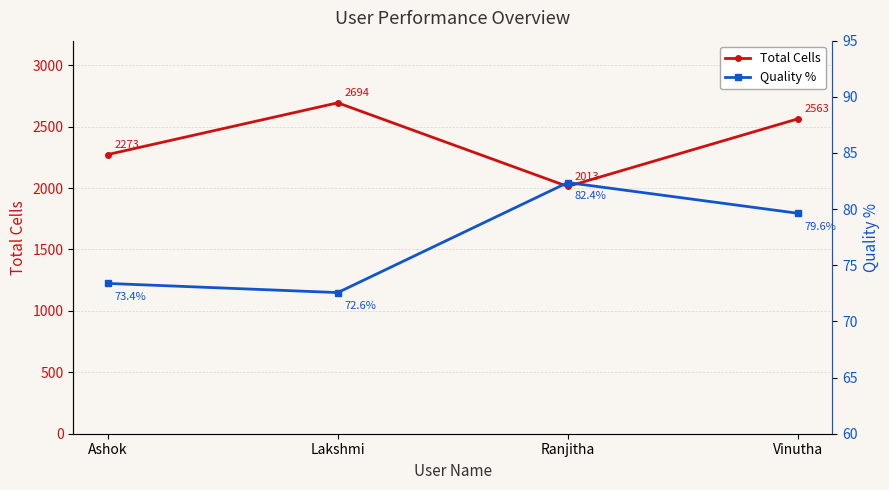

True or false: Quality % has a value of 104.7 at Vinutha.

False